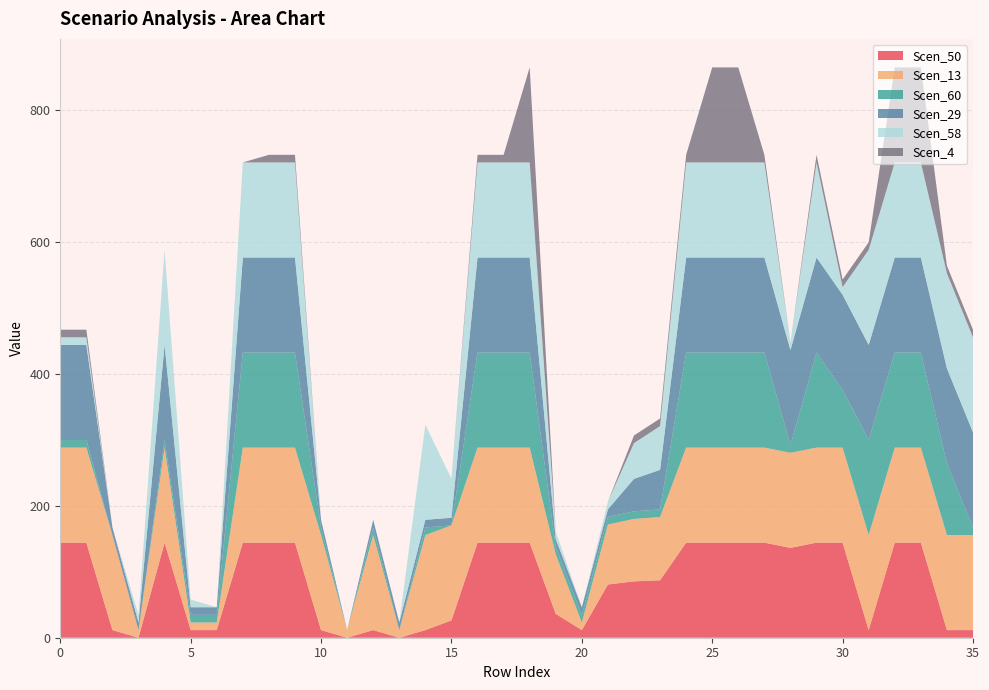

Reading left to right, transcribe all the data shown in this chart.

Scen_50: 144.0	144.0	11.6	0.0	144.0	11.6	11.6	144.0	144.0	144.0	11.6	0.0	11.6	0.0	11.6	26.2	144.0	144.0	144.0	36.1	11.6	80.6	85.4	87.0	144.0	144.0	144.0	144.0	136.2	144.0	144.0	11.6	144.0	144.0	11.6	11.6
Scen_13: 144.0	144.0	144.0	11.6	144.0	11.6	11.6	144.0	144.0	144.0	144.0	11.6	144.0	11.6	144.0	144.0	144.0	144.0	144.0	90.1	11.6	90.8	94.6	95.8	144.0	144.0	144.0	144.0	144.0	144.0	144.0	144.0	144.0	144.0	144.0	144.0
Scen_60: 11.6	11.6	0.0	0.0	11.6	11.6	11.6	144.0	144.0	144.0	11.6	0.0	11.6	0.0	11.6	0.0	144.0	144.0	144.0	11.6	11.6	11.6	11.6	11.6	144.0	144.0	144.0	144.0	11.6	144.0	87.5	144.0	144.0	144.0	108.4	11.6
Scen_29: 144.0	144.0	11.6	11.6	144.0	11.6	11.6	144.0	144.0	144.0	11.6	0.0	11.6	11.6	11.6	11.6	144.0	144.0	144.0	11.6	11.6	11.6	49.2	59.9	144.0	144.0	144.0	144.0	144.0	144.0	144.0	144.0	144.0	144.0	144.0	144.0
Scen_58: 11.6	11.6	0.0	11.6	144.0	11.6	0.0	144.0	144.0	144.0	0.0	0.0	0.0	0.0	144.0	59.3	144.0	144.0	144.0	11.6	0.0	11.6	54.1	66.3	144.0	144.0	144.0	144.0	11.6	144.0	11.6	144.0	144.0	144.0	144.0	144.0
Scen_4: 11.6	11.6	0.0	0.0	0.0	0.0	0.0	0.0	11.6	11.6	0.0	0.0	0.0	0.0	0.0	0.0	11.6	11.6	144.0	0.0	0.0	0.0	11.6	11.6	11.6	144.0	144.0	11.6	0.0	11.6	11.6	11.6	144.0	144.0	11.6	11.6